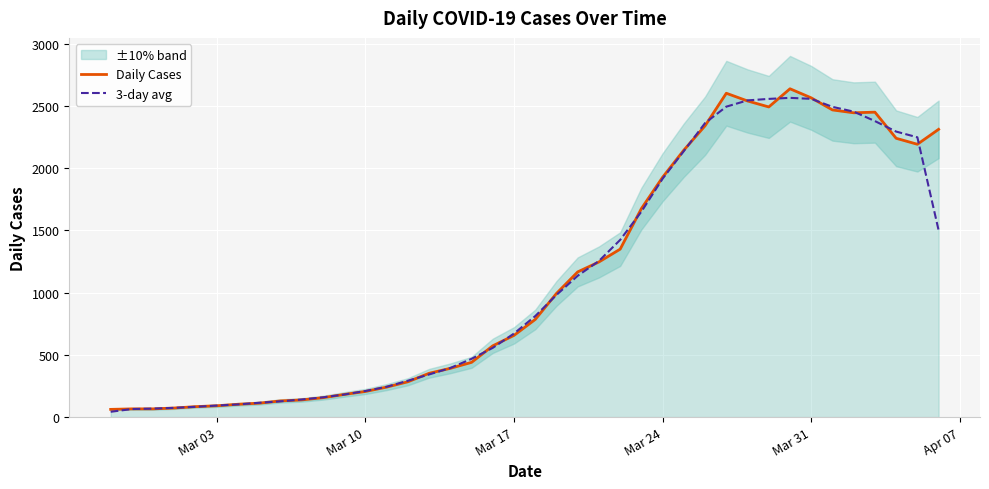

What is the highest value of the Daily Cases series?

2639.0